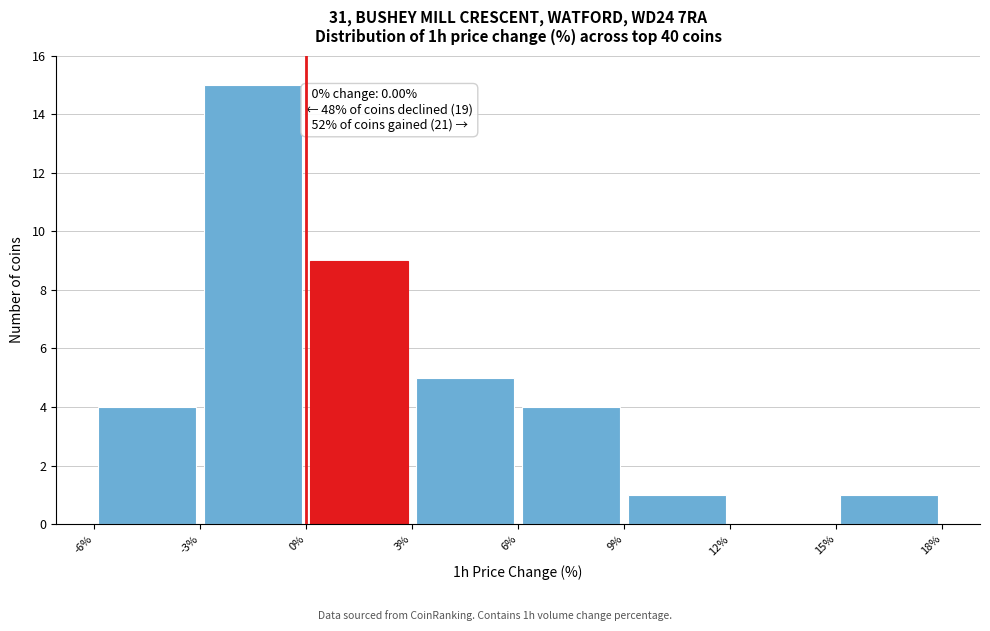

Over which range of the x-axis is the bar tallest?

-3% to 0%